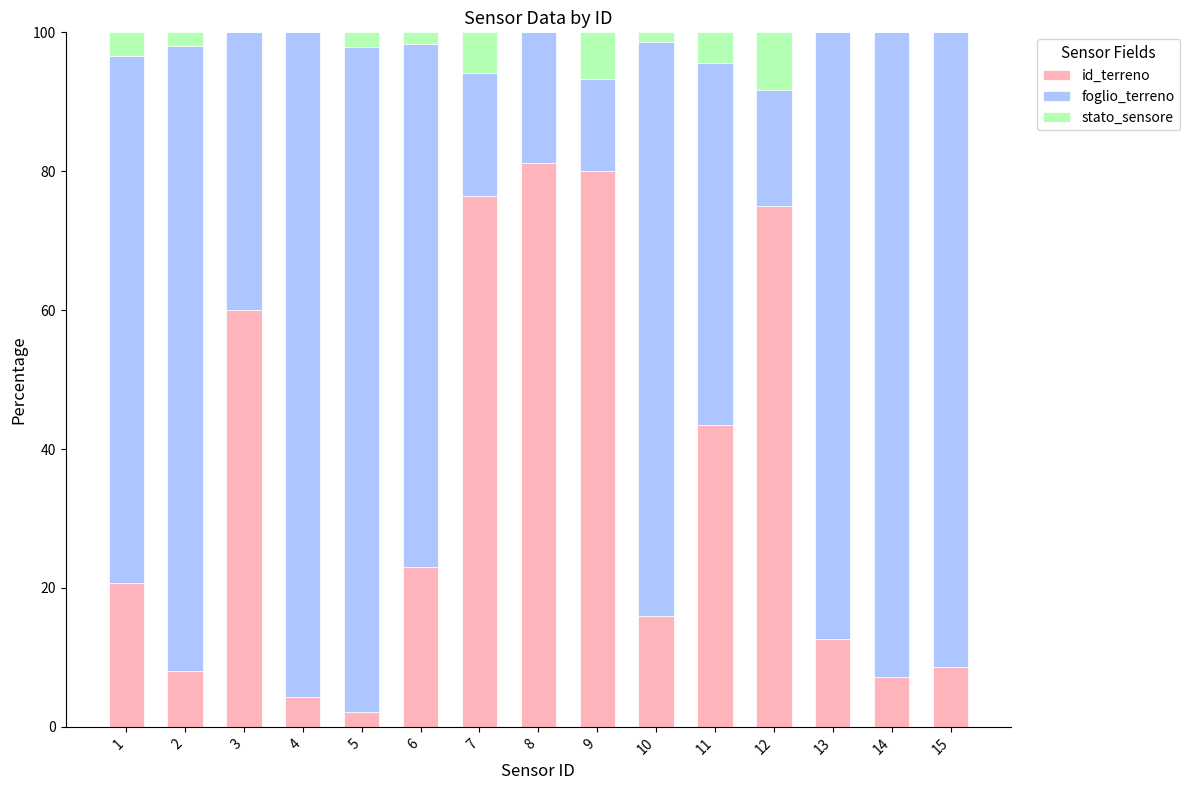

What are all the series names shown in the legend?

id_terreno, foglio_terreno, stato_sensore